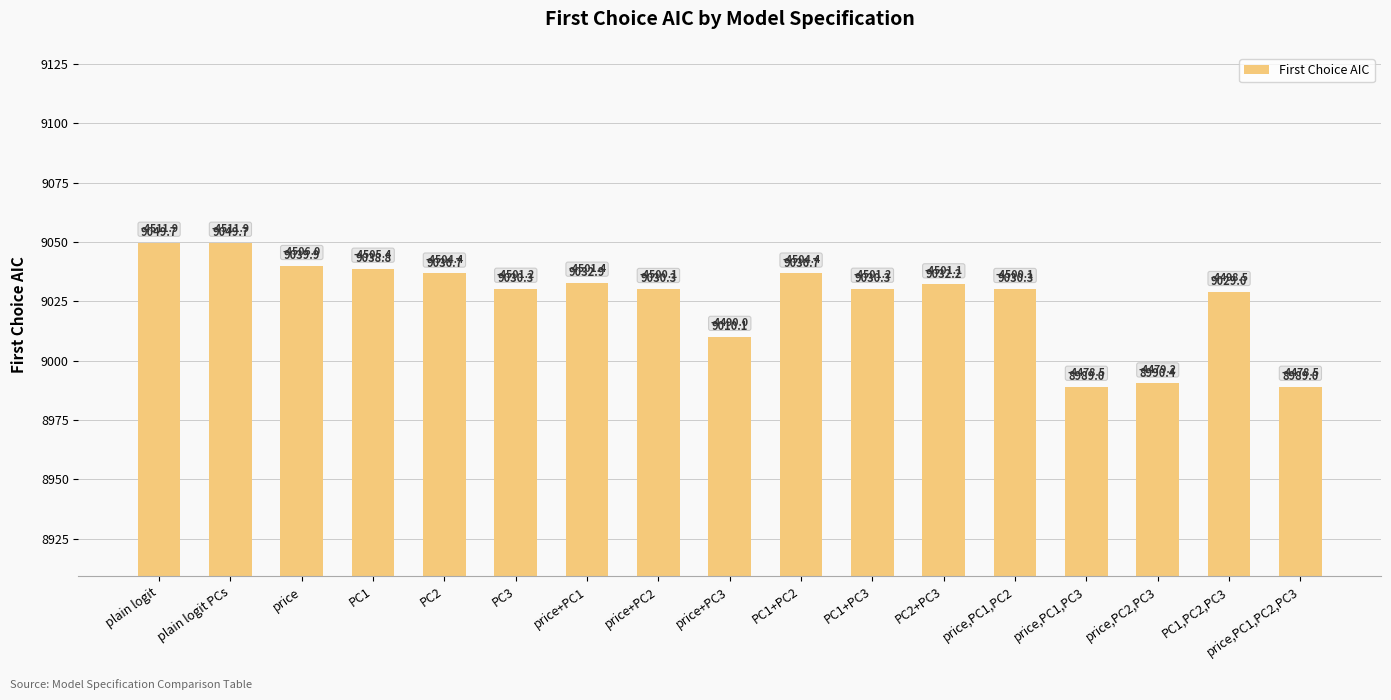

What is the minimum value shown in the chart?

8989.0